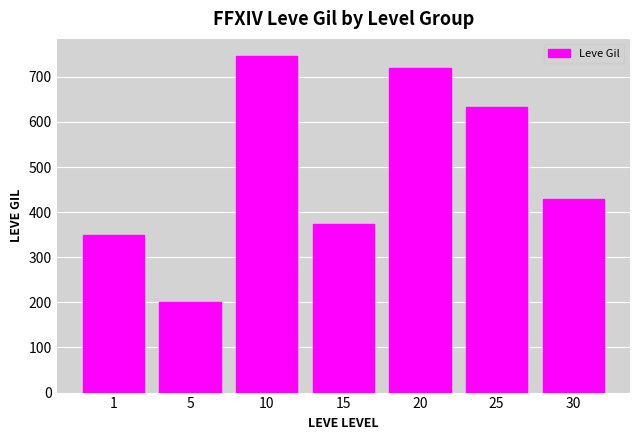

At which category does the chart reach its minimum across all series?

5